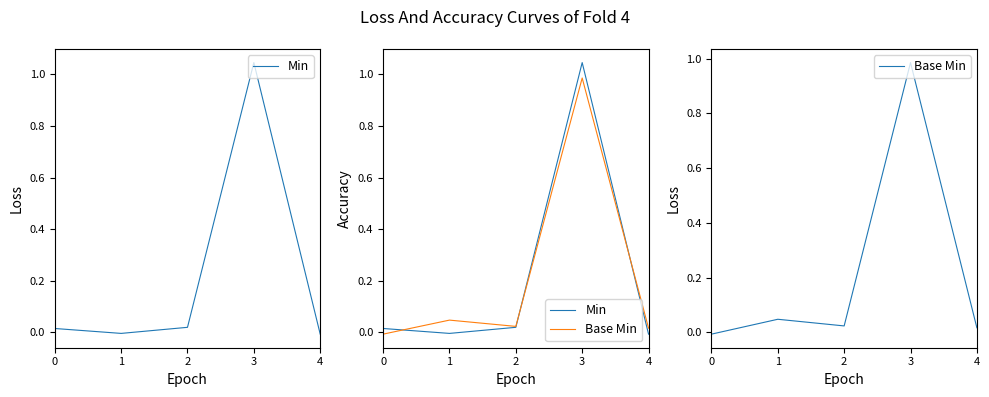

Reading left to right, extract all data points from this chart.

Min: 0=0.0	1=-0.0	2=0.0	3=1.0	4=-0.0
Base Min: 0=-0.0	1=0.0	2=0.0	3=1.0	4=0.0